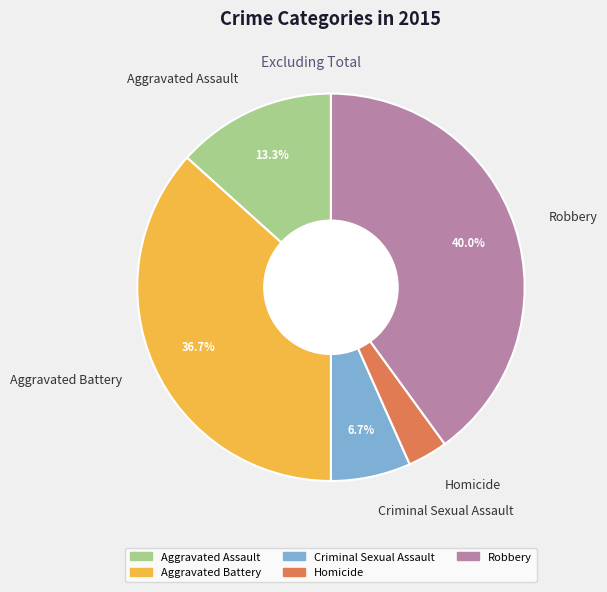

Is there a majority slice in this chart?

No